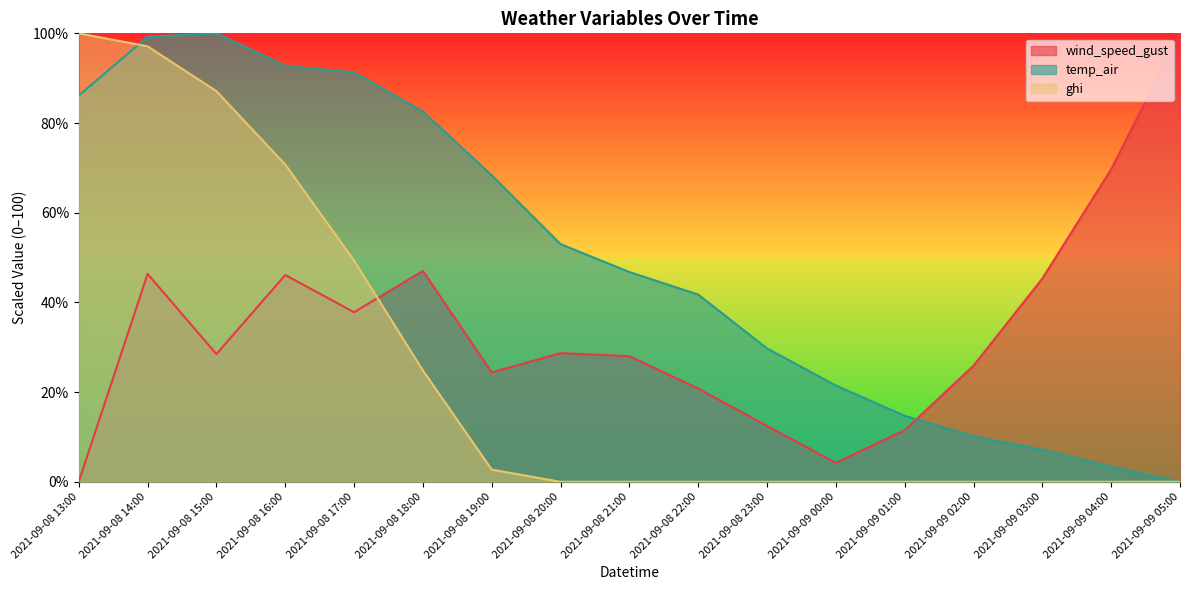

At how many categories does at least one series exceed 68?

9